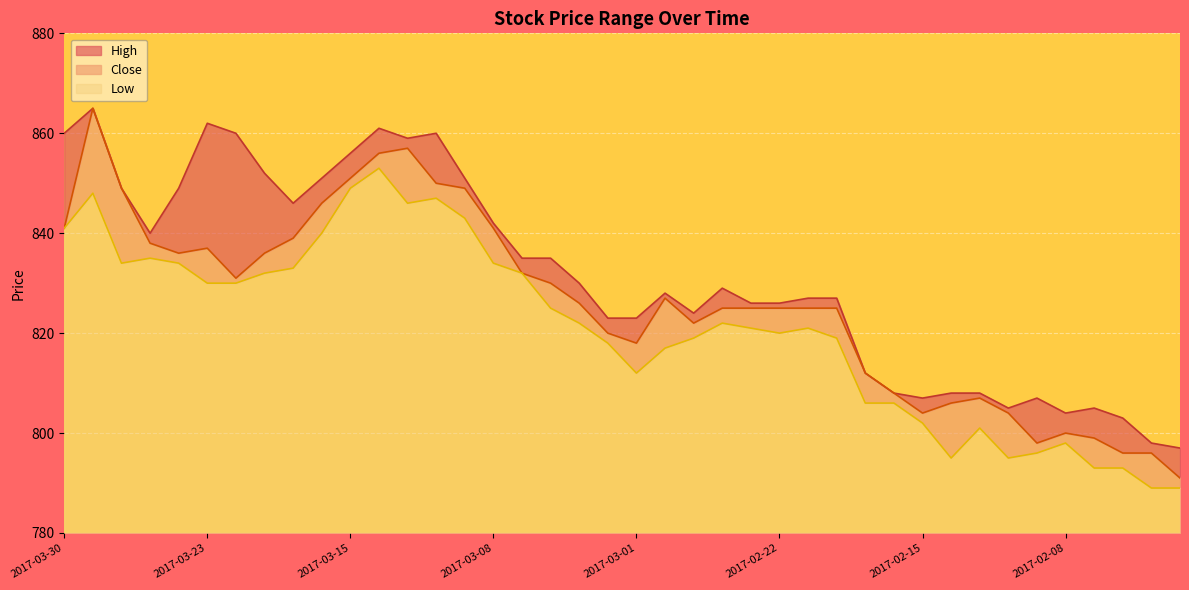

What position from the right is 2017-03-22?

34